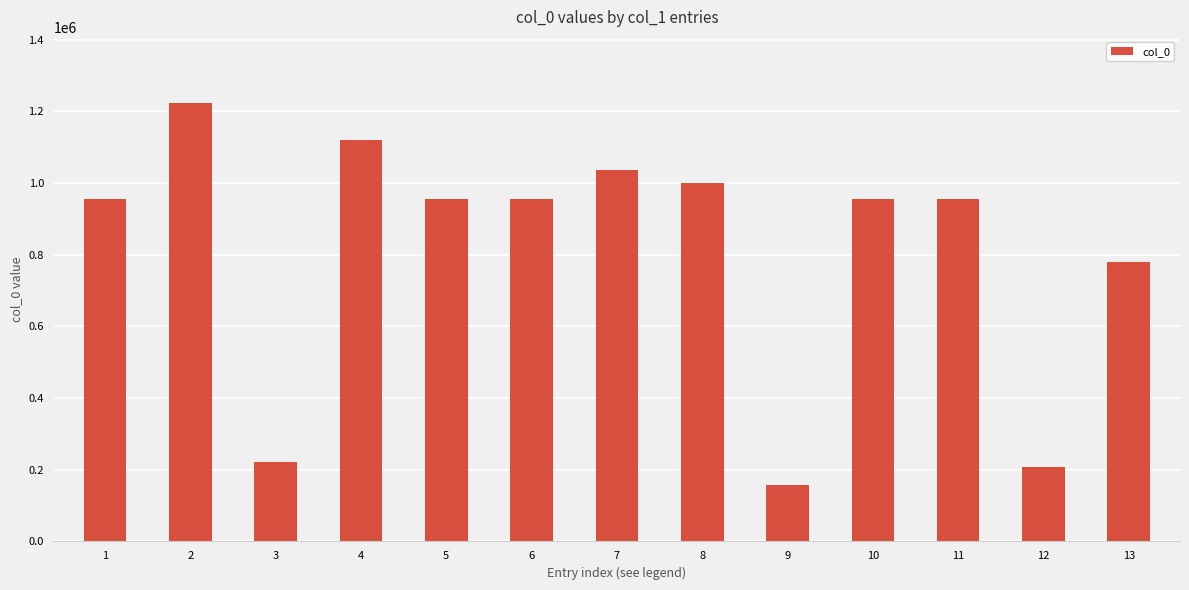

True or false: the data shows 999543 at 8.

True